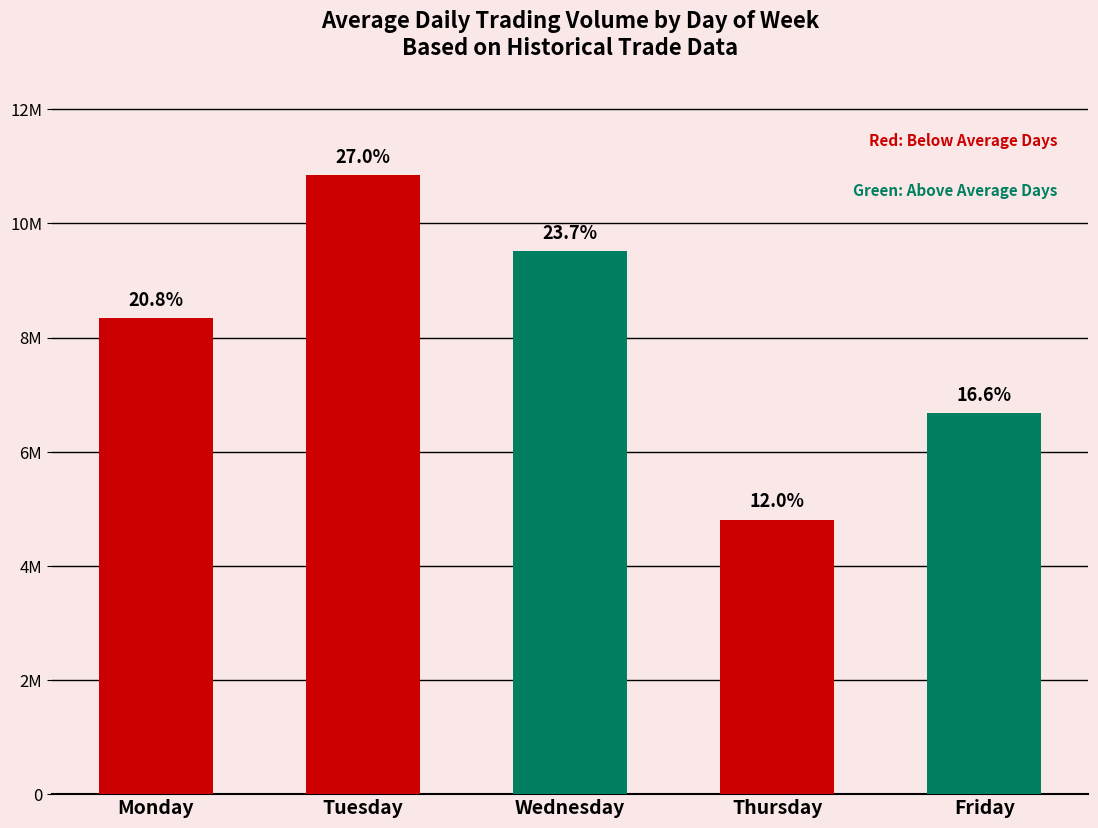

What is the approximate value at Wednesday?

9515074.9